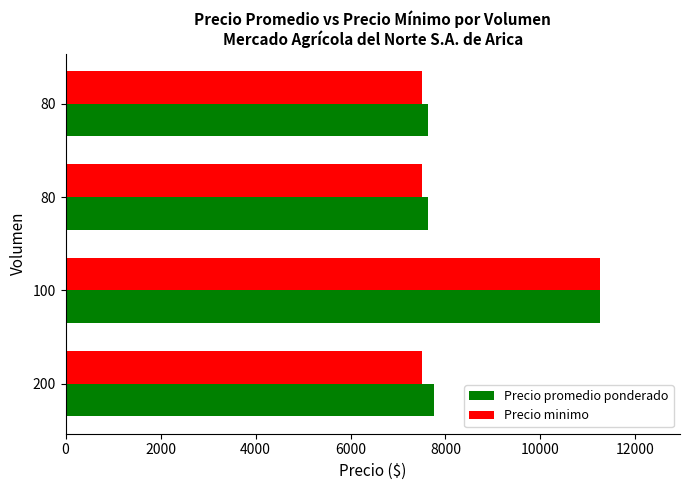

Reading left to right, list all the values displayed in this chart.

Precio promedio ponderado: 7750	11250	7625	7625
Precio minimo: 7500	11250	7500	7500